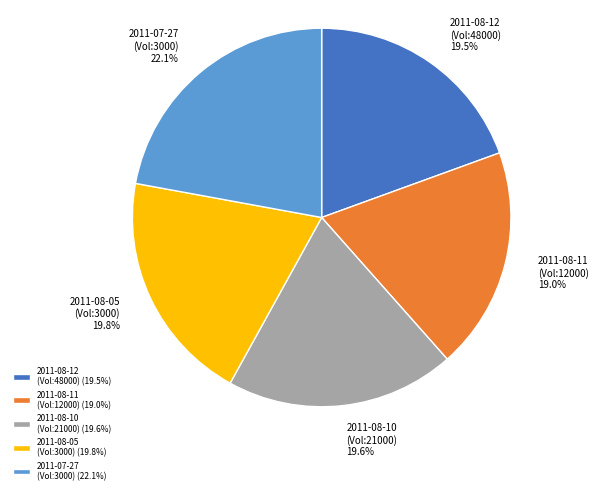

What is the largest slice in the pie chart?

2011-07-27 (Vol:3000) (22.1%)